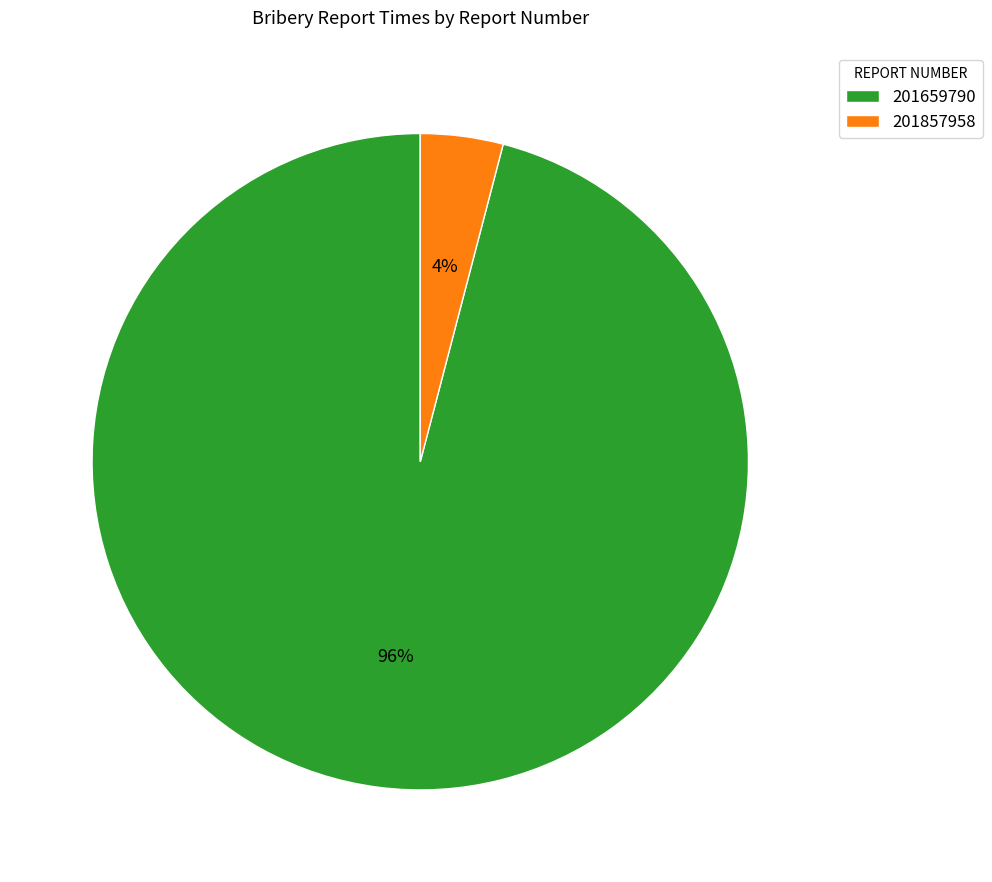

To the nearest percent, what is the average slice percentage?

50%